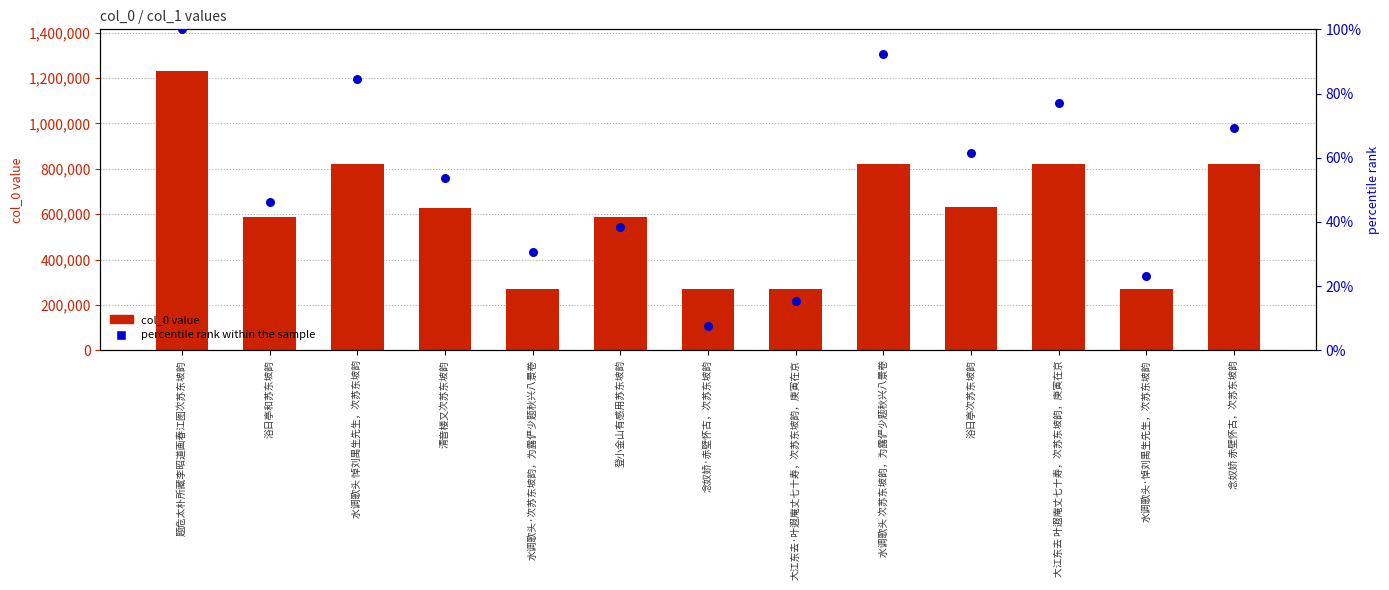

At how many categories does at least one series exceed 961443?

1